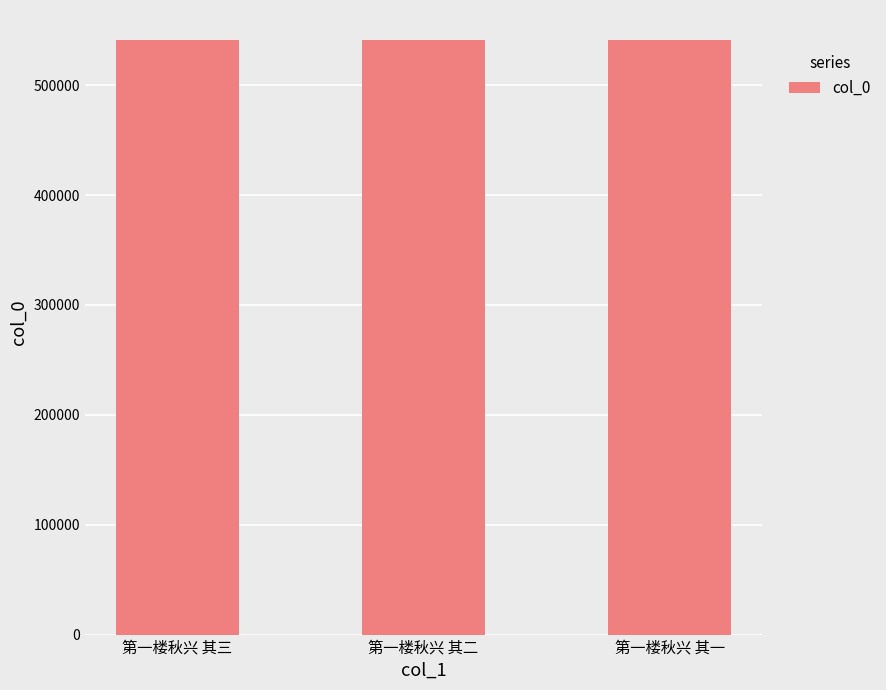

Are the bars horizontal?

No